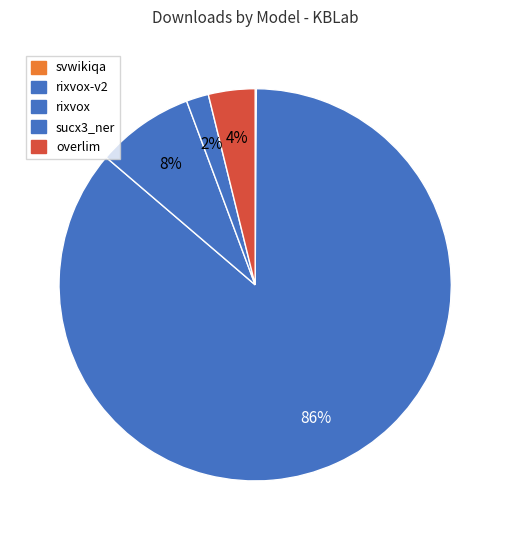

Is there any slice that represents more than half of the pie?

Yes